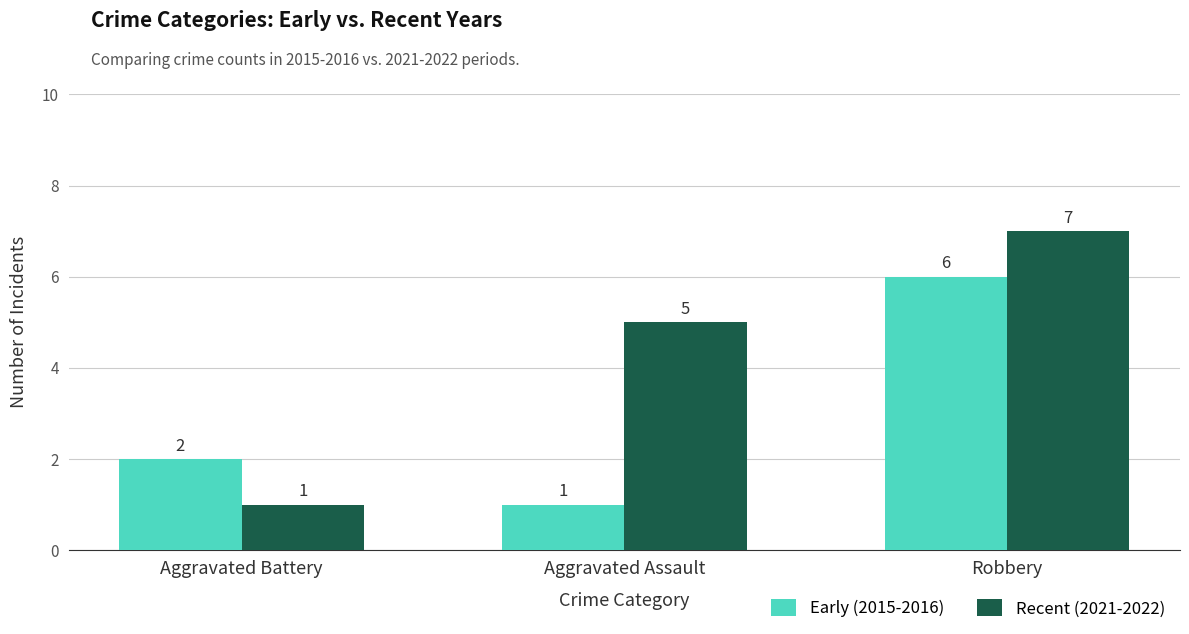

How many categories are shown in the chart?

3